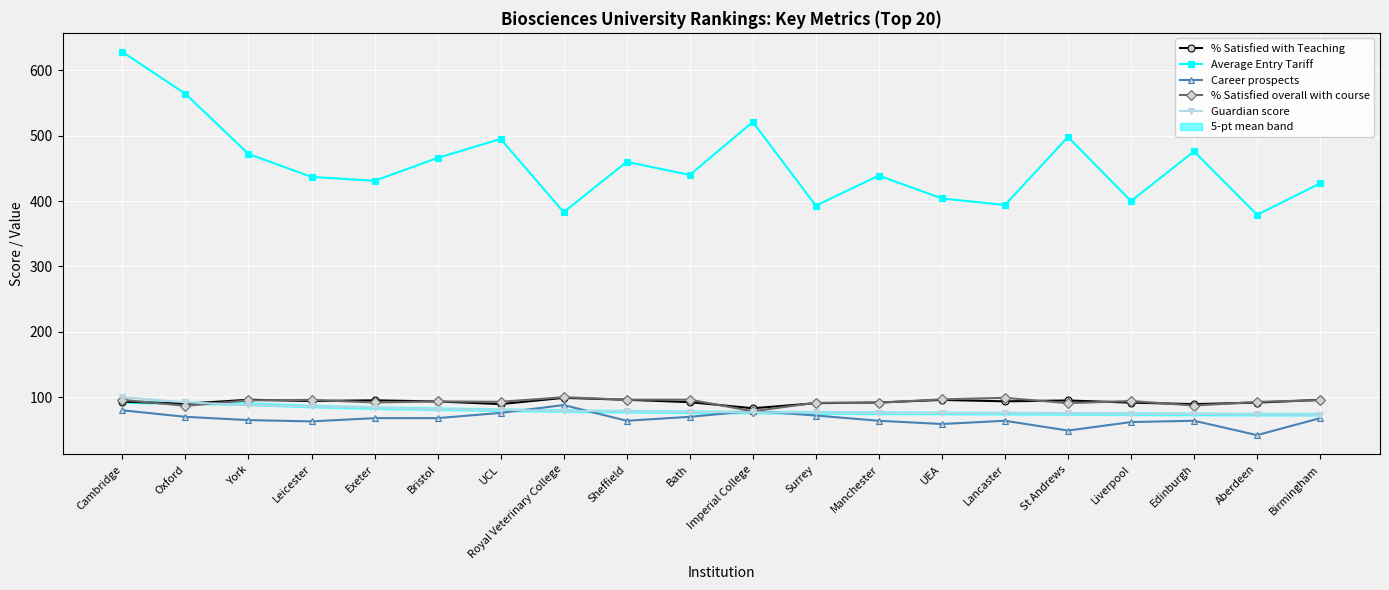

True or false: Average Entry Tariff has a value of 774.8 at Oxford.

False